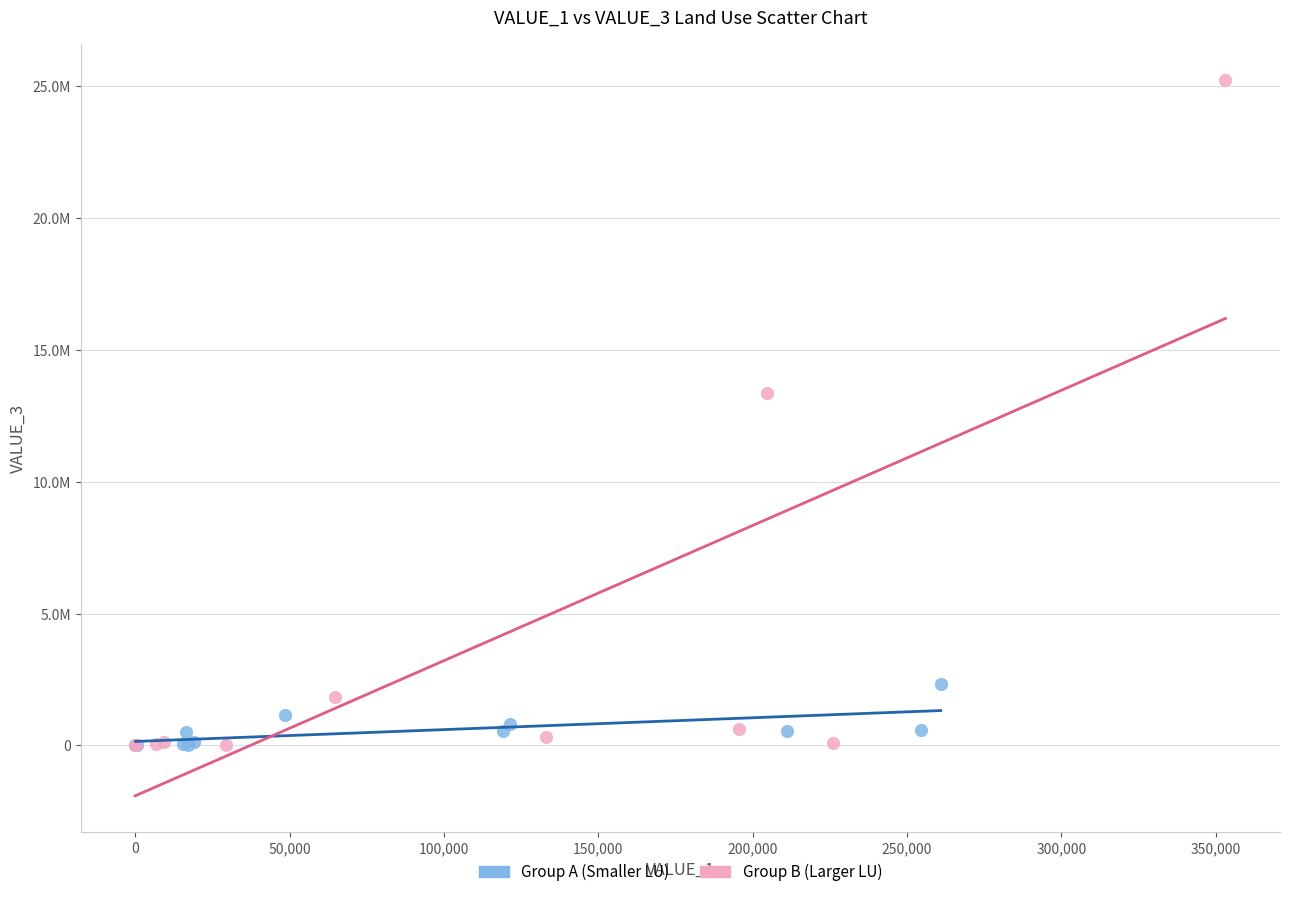

Which series contains the highest Y value?

Group B (Larger LU)